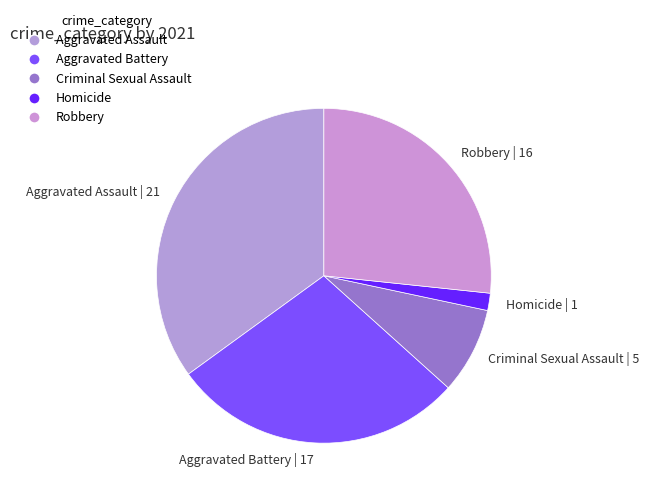

Count the number of slices in the pie.

5